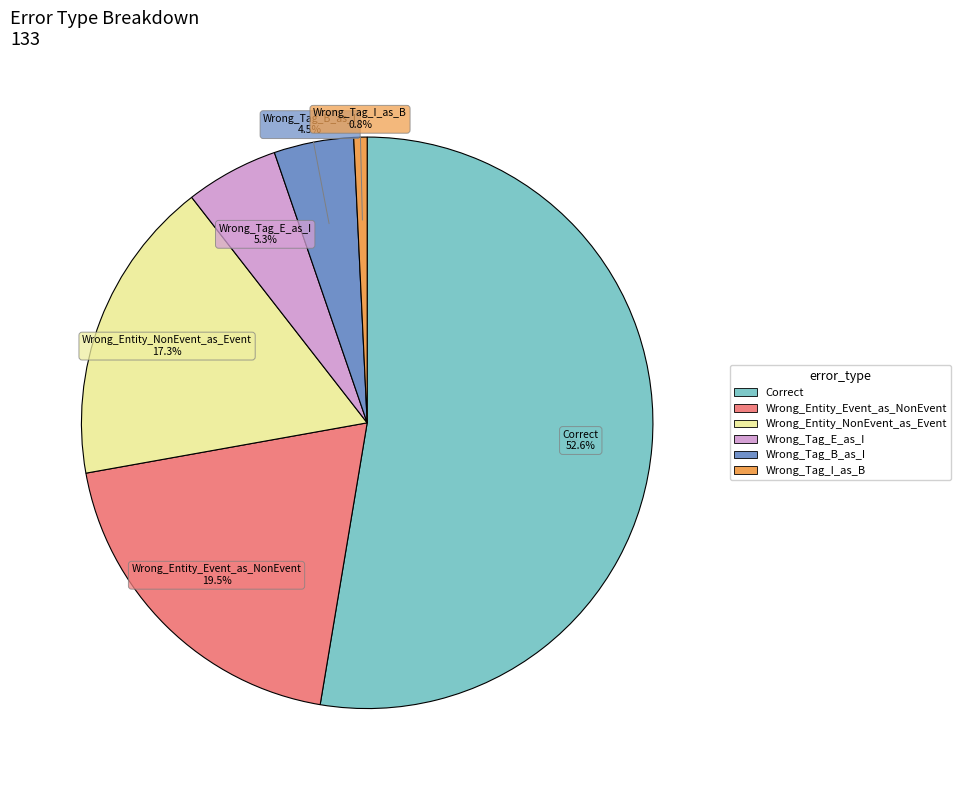

To the nearest percent, what percentage of the pie is Wrong_Entity_NonEvent_as_Event?

17%